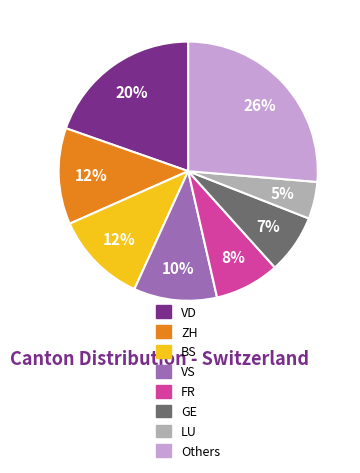

Which category has the biggest portion of the pie?

Others